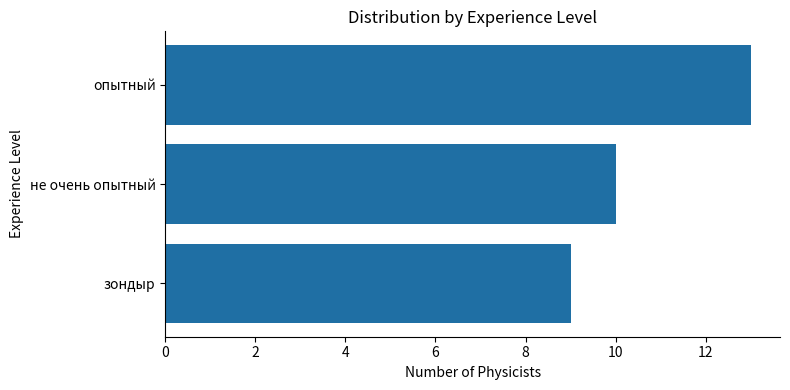

The value at опытный is 4. True or false?

False